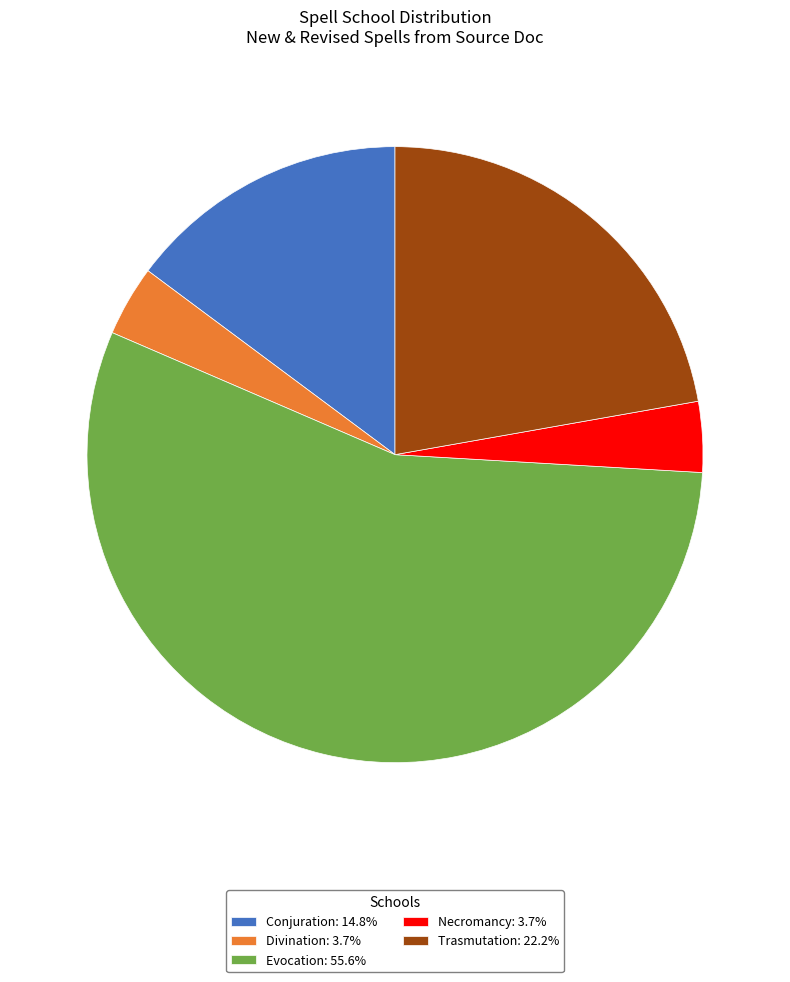

Do Trasmutation: 22.2% and Conjuration: 14.8% together represent more than half of the pie?

No